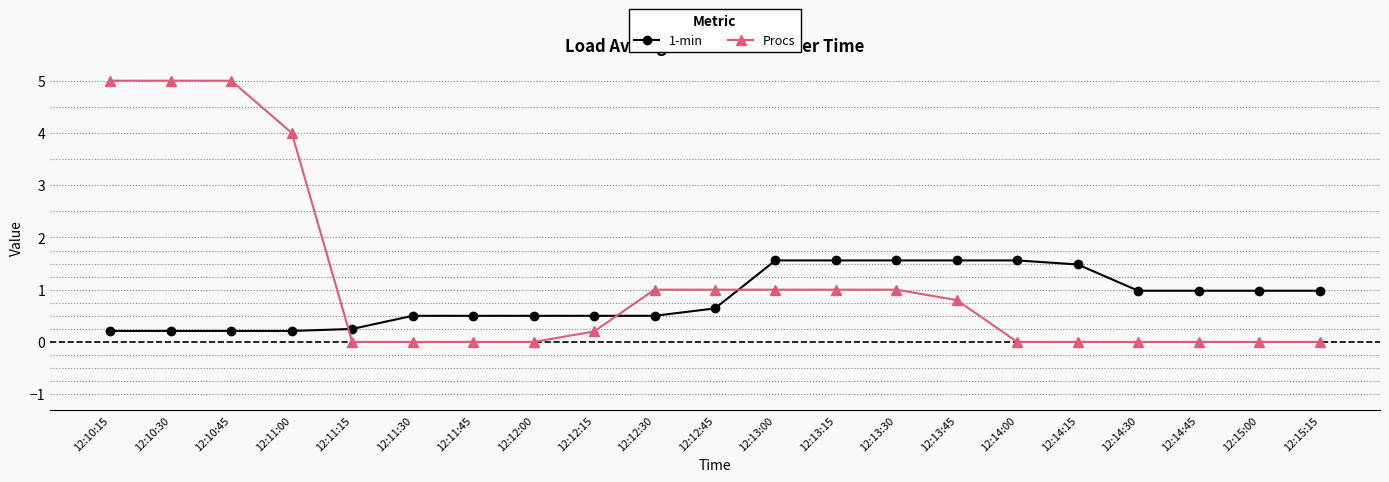

What is the greatest value displayed?

5.0